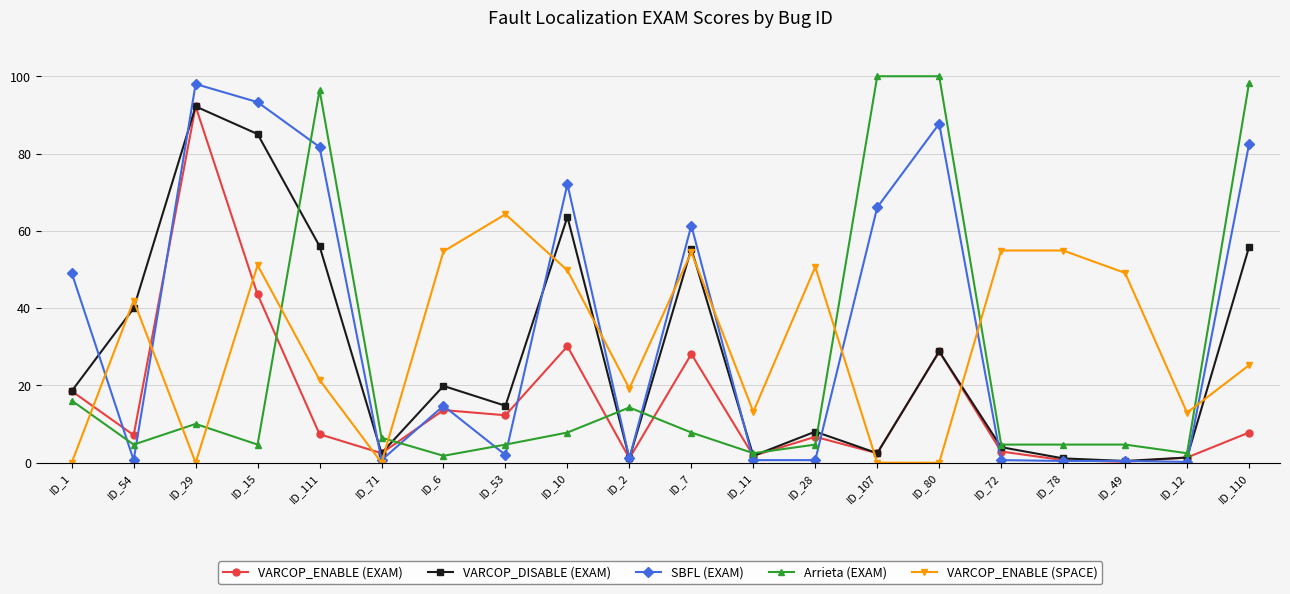

What is the label of the 2nd point from the left?

ID_54